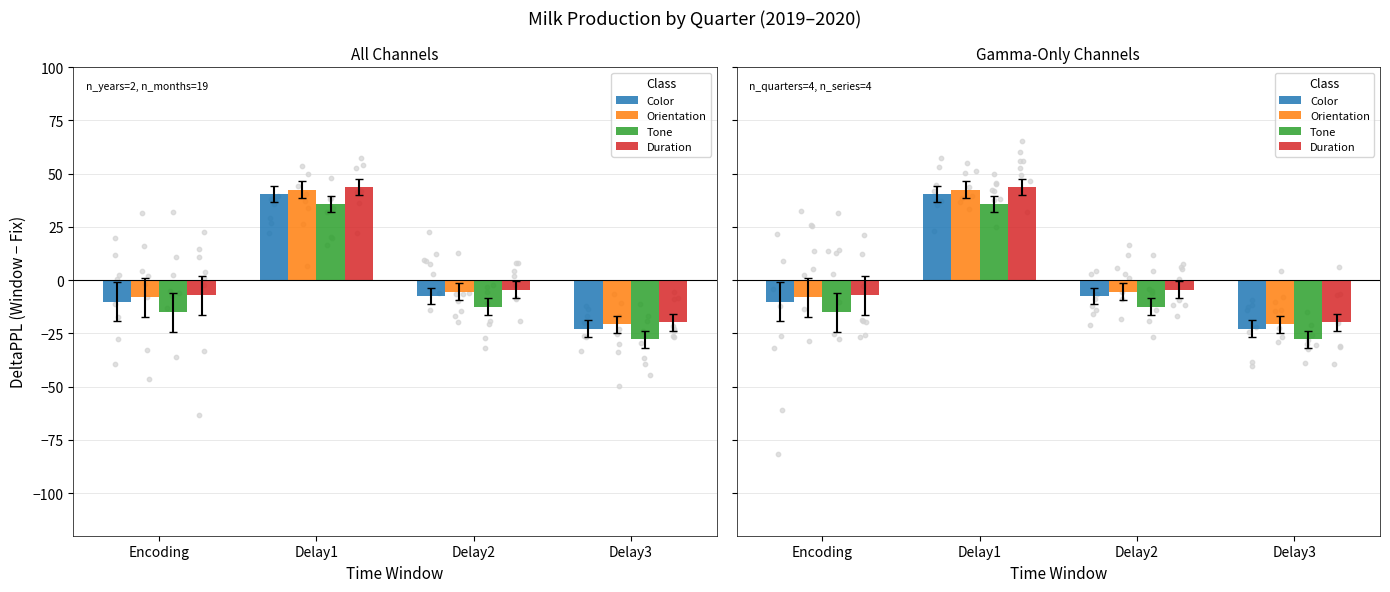

Which series has the largest Y range (max minus min)?

Color